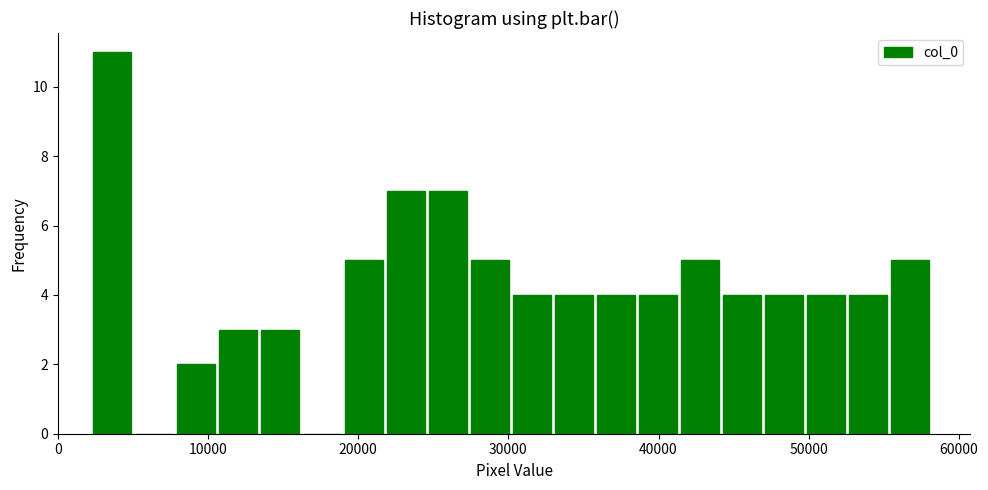

Read against the x-axis, roughly where is the centre of the tallest bar?

4000